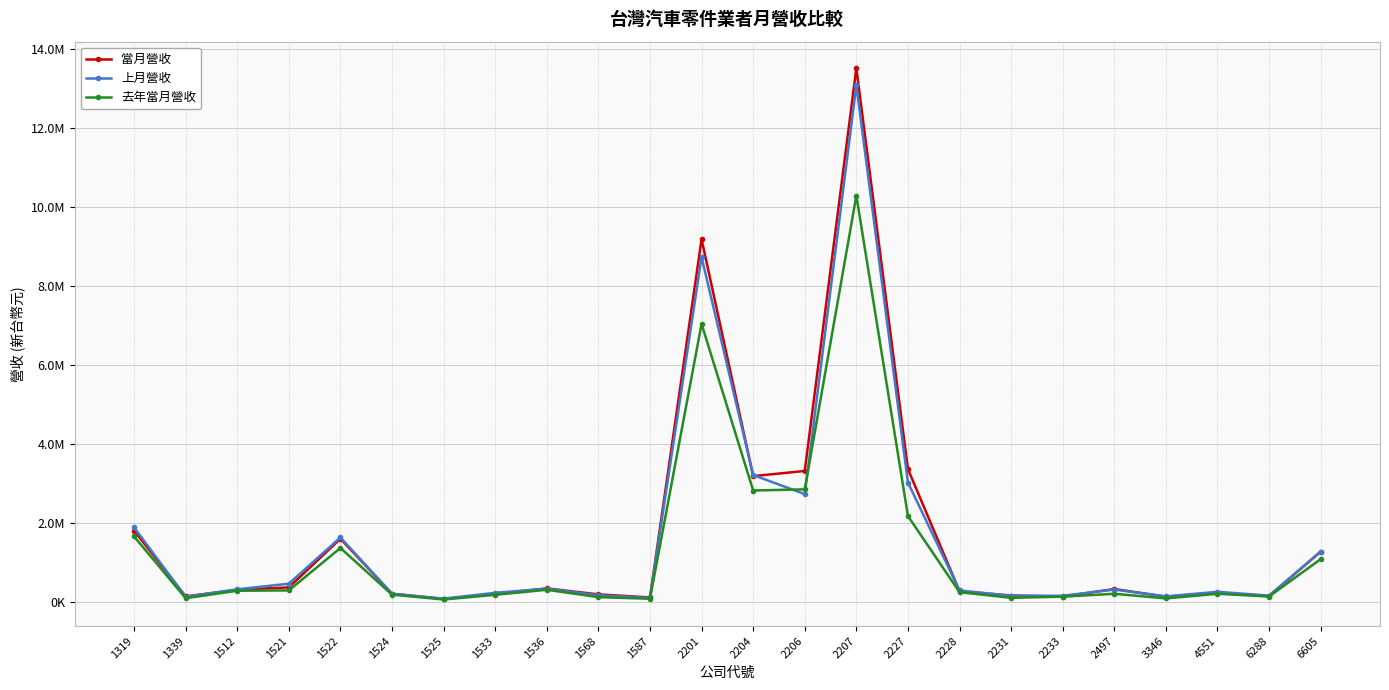

What are all the series names shown in the legend?

當月營收, 上月營收, 去年當月營收